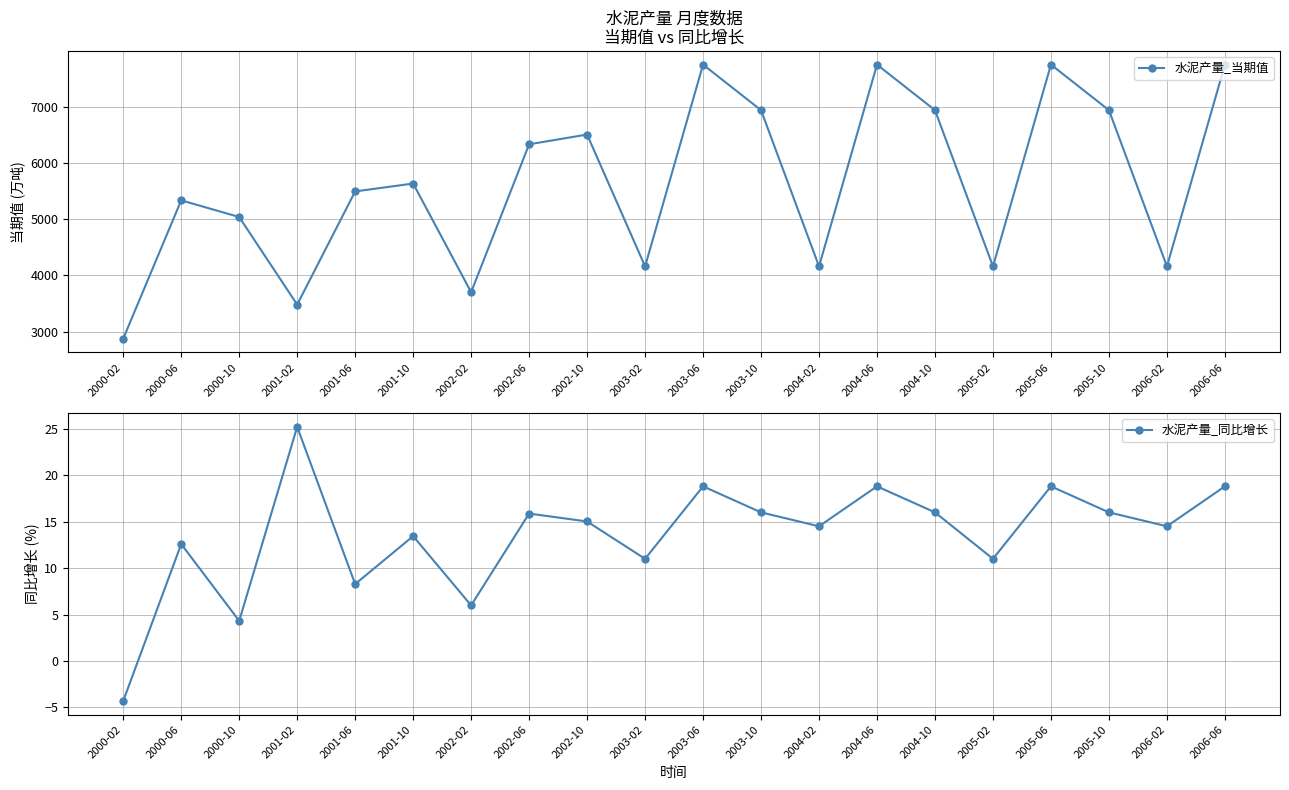

Where is 水泥产量_当期值 nearest to the value 5312?

2000-06